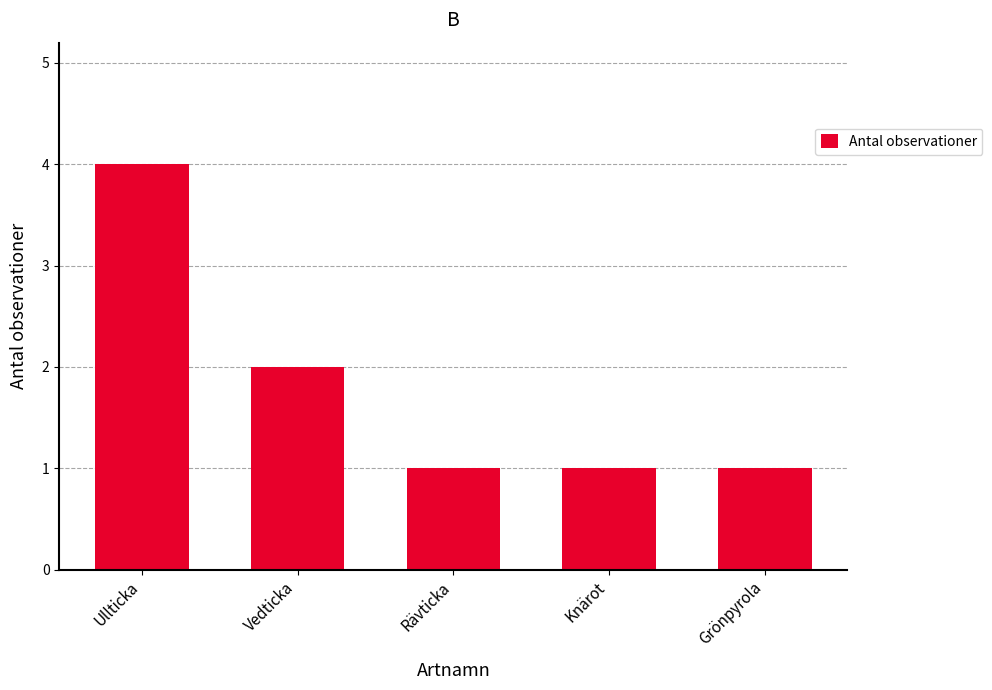

Reading left to right, list all the values displayed in this chart.

Ullticka=4	Vedticka=2	Rävticka=1	Knärot=1	Grönpyrola=1